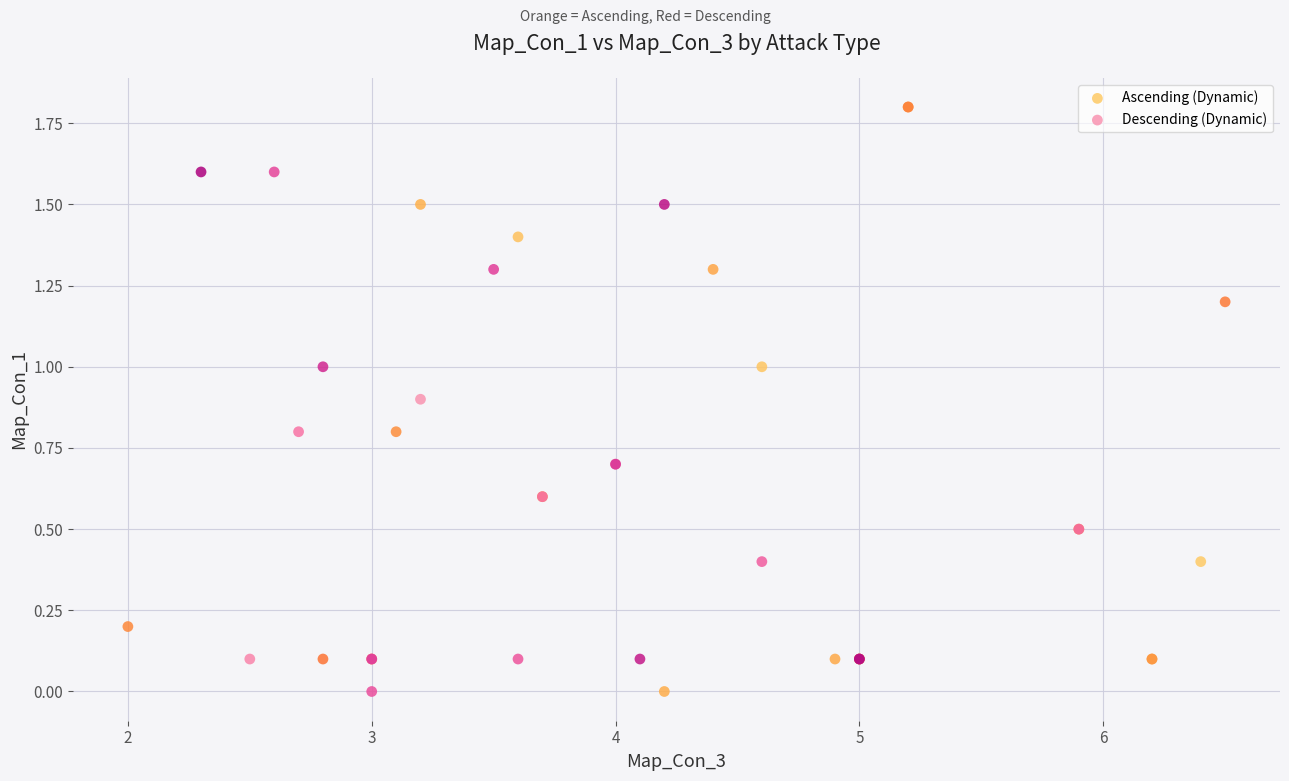

Which series has the widest spread of Y values?

Ascending (Dynamic)